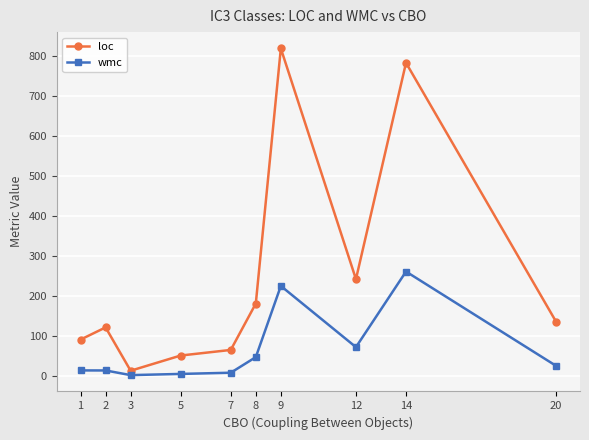

The loc series shows 67.4 at 12. True or false?

False